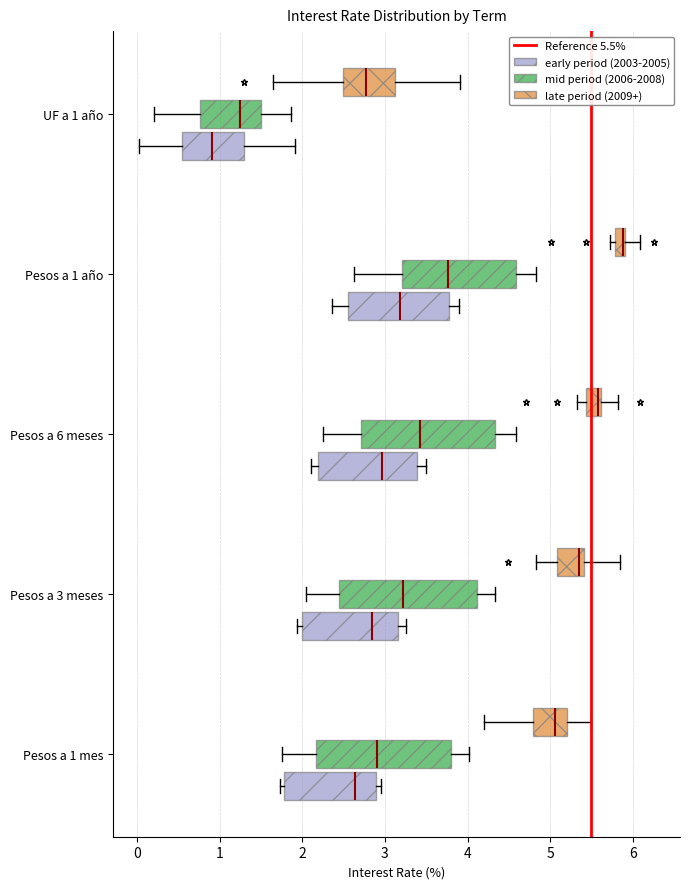

Where does the right whisker of the box for Pesos a 6 meses (late period (2009+)) end on the x-axis? The values are not printed on the chart, so give them approximately, as read against the axis.

5.8